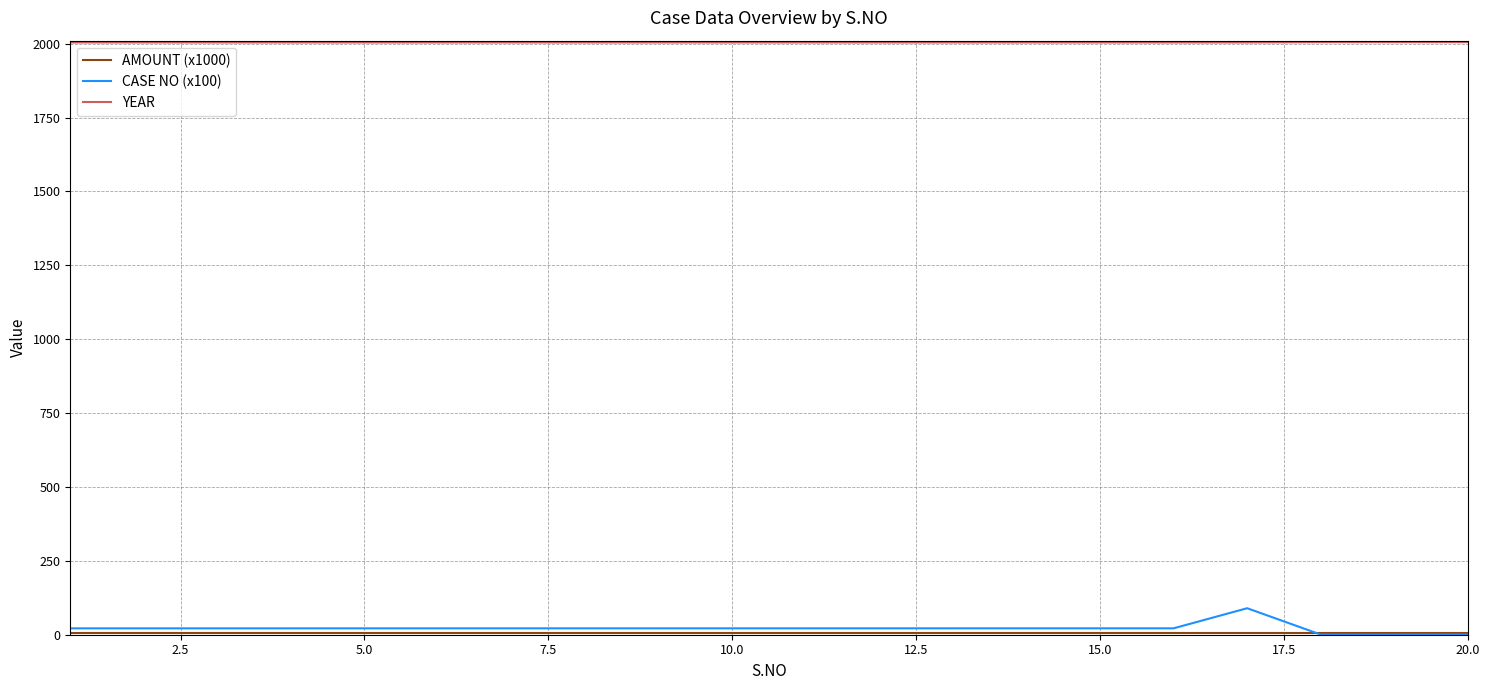

Which series has the largest range (max minus min)?

CASE NO (x100)